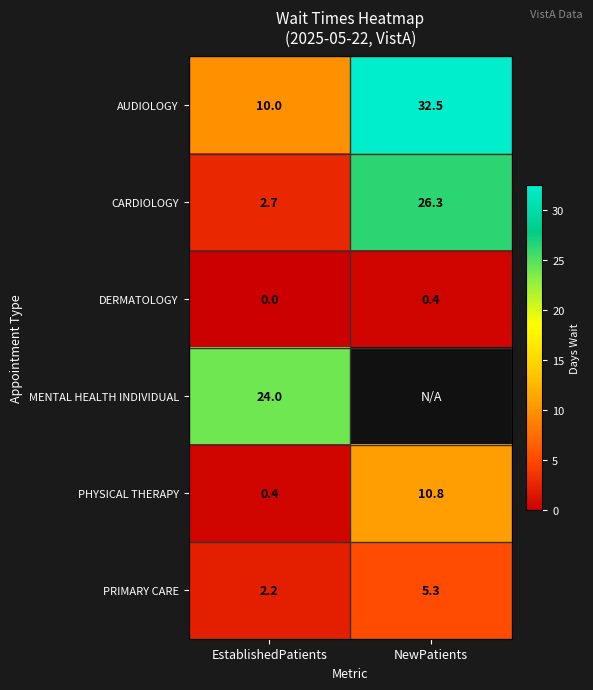

Which label corresponds to the smallest value in the chart?

EstablishedPatients